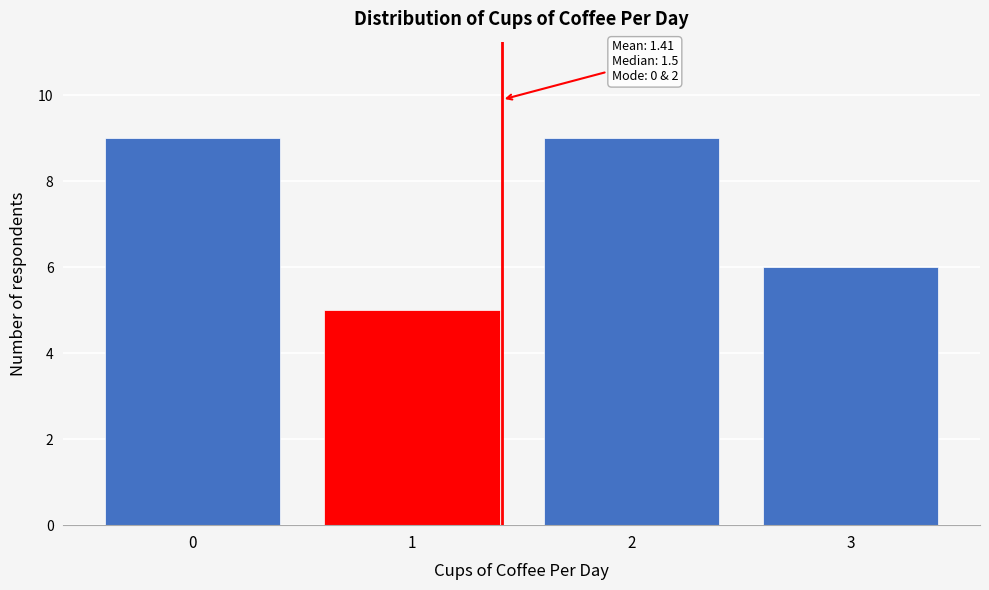

Reading right to left, list all the values displayed in this chart.

3=6	2=9	1=5	0=9